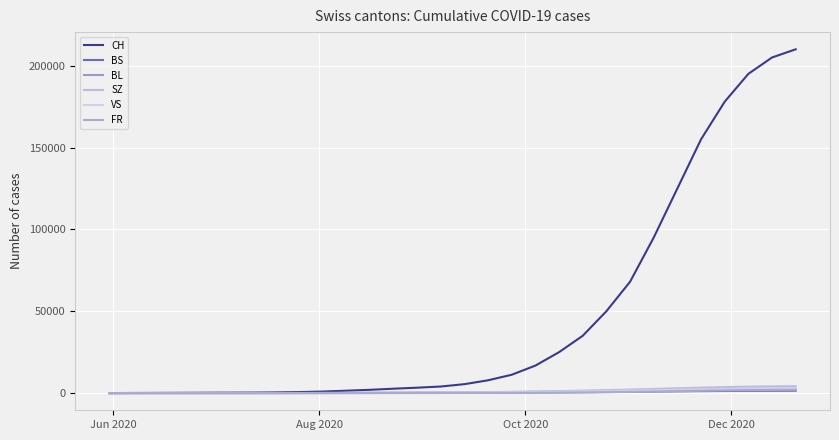

Count the number of categories in the chart.

30